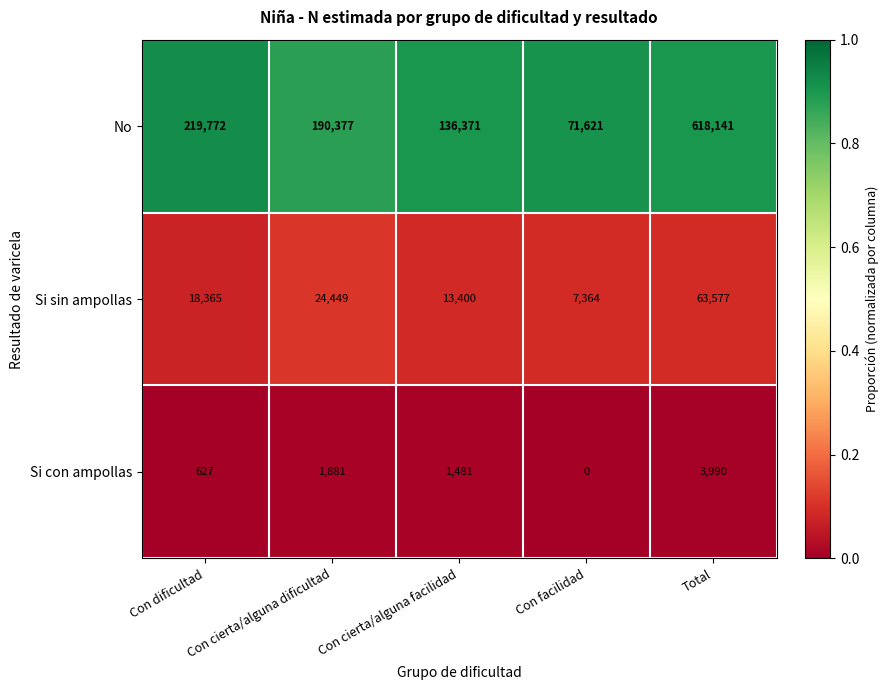

At how many categories does at least one series exceed 0?

5